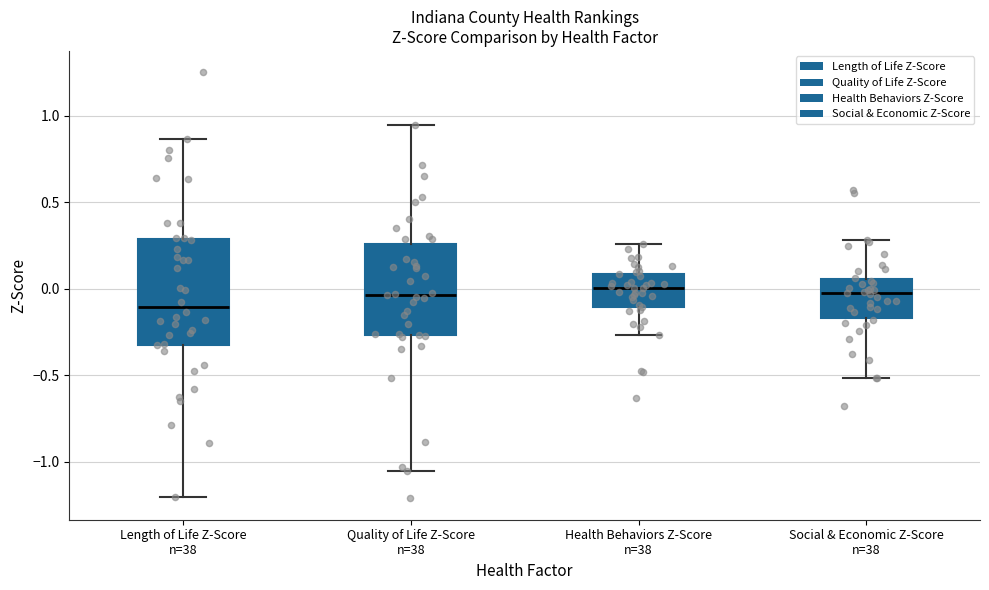

Reading left to right, transcribe this box plot: for each box, give where its median line is, the range the box spans, and where its two whiskers end, as read against the y-axis. The values are not printed on the chart, so give them approximately, as read against the axis.

Length of Life Z-Score n=38: median -0.10, box -0.30 to 0.30, whiskers -1.20 to 0.85
Quality of Life Z-Score n=38: median -0.05, box -0.25 to 0.25, whiskers -1.05 to 0.95
Health Behaviors Z-Score n=38: median 0.00, box -0.10 to 0.10, whiskers -0.25 to 0.25
Social & Economic Z-Score n=38: median -0.05, box -0.15 to 0.05, whiskers -0.50 to 0.30